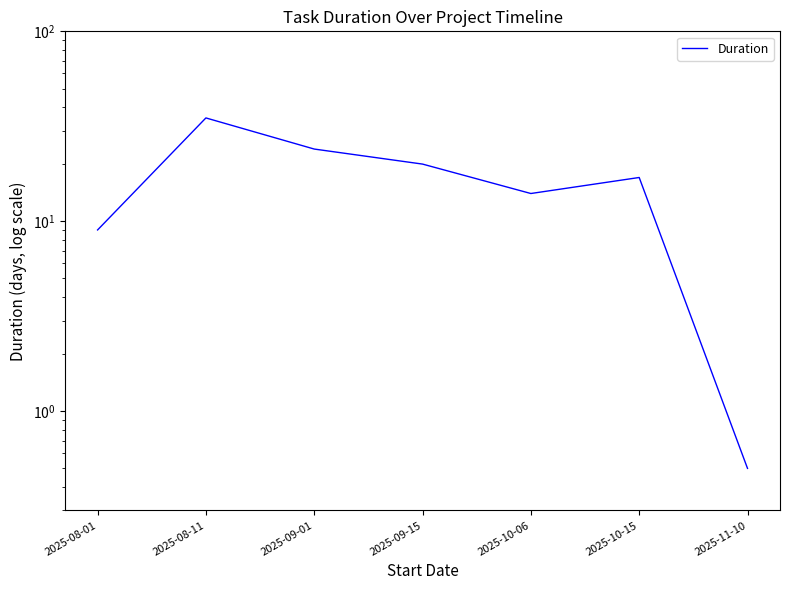

At which label does the data first exceed 17?

2025-08-11